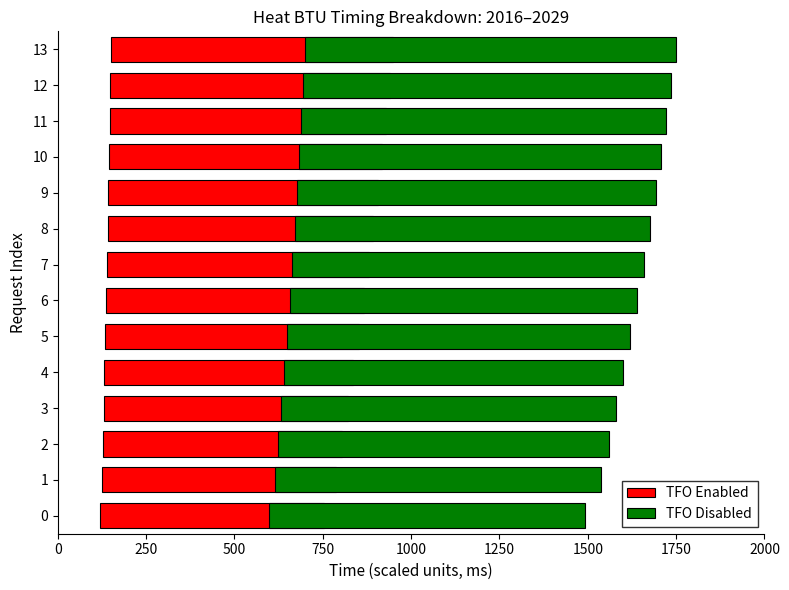

Between 9 and 11, which is larger?

11